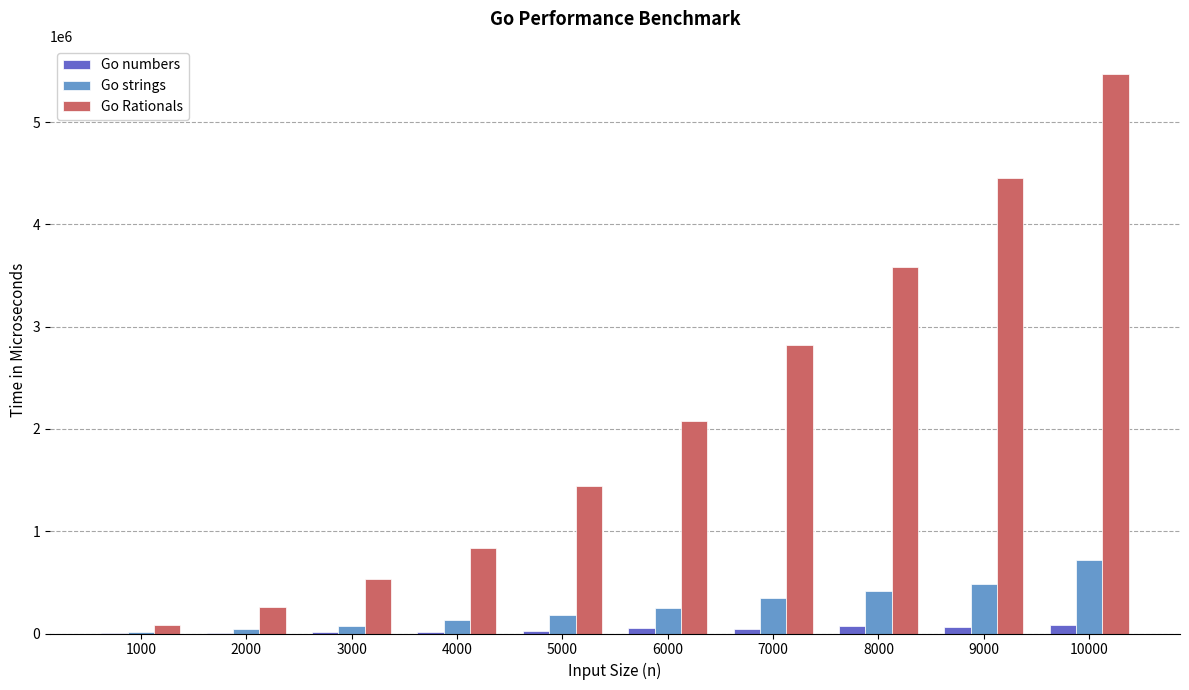

The value of Go strings at 7000 is 616509.3. True or false?

False